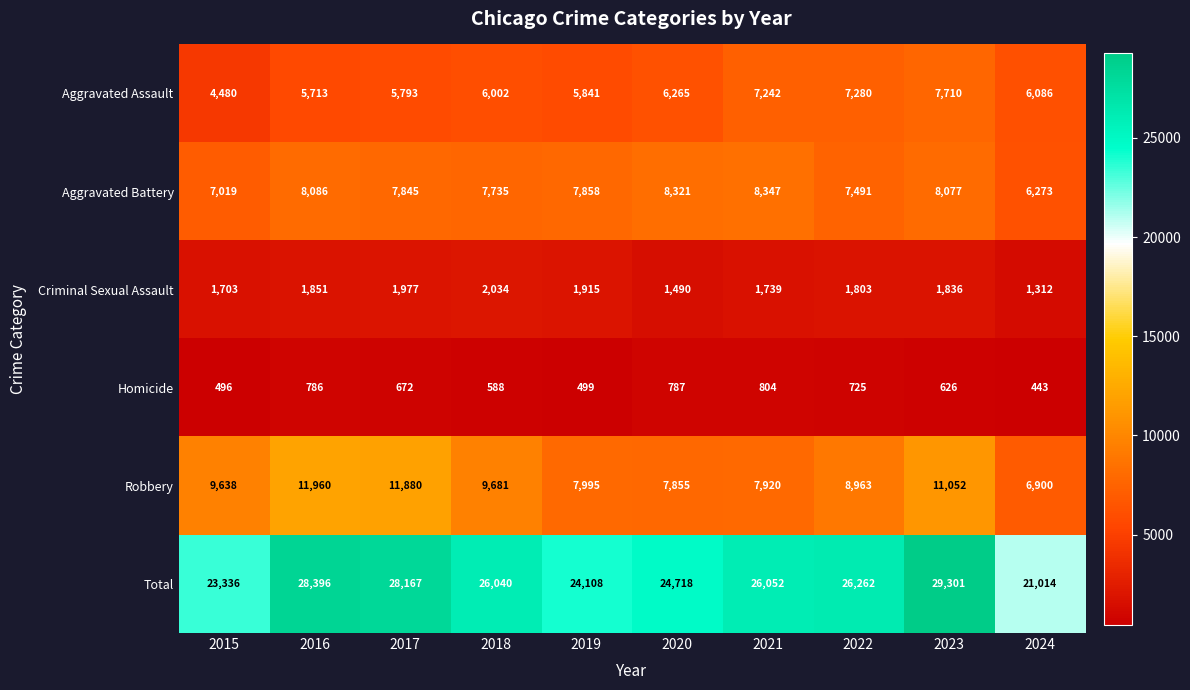

What is the sum of all Robbery values?

93844